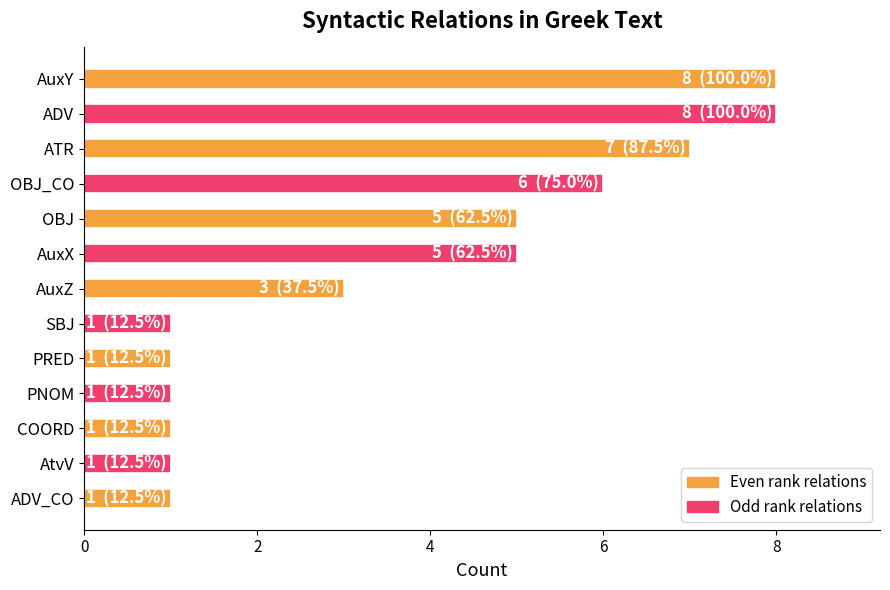

How many series are shown in this chart?

1